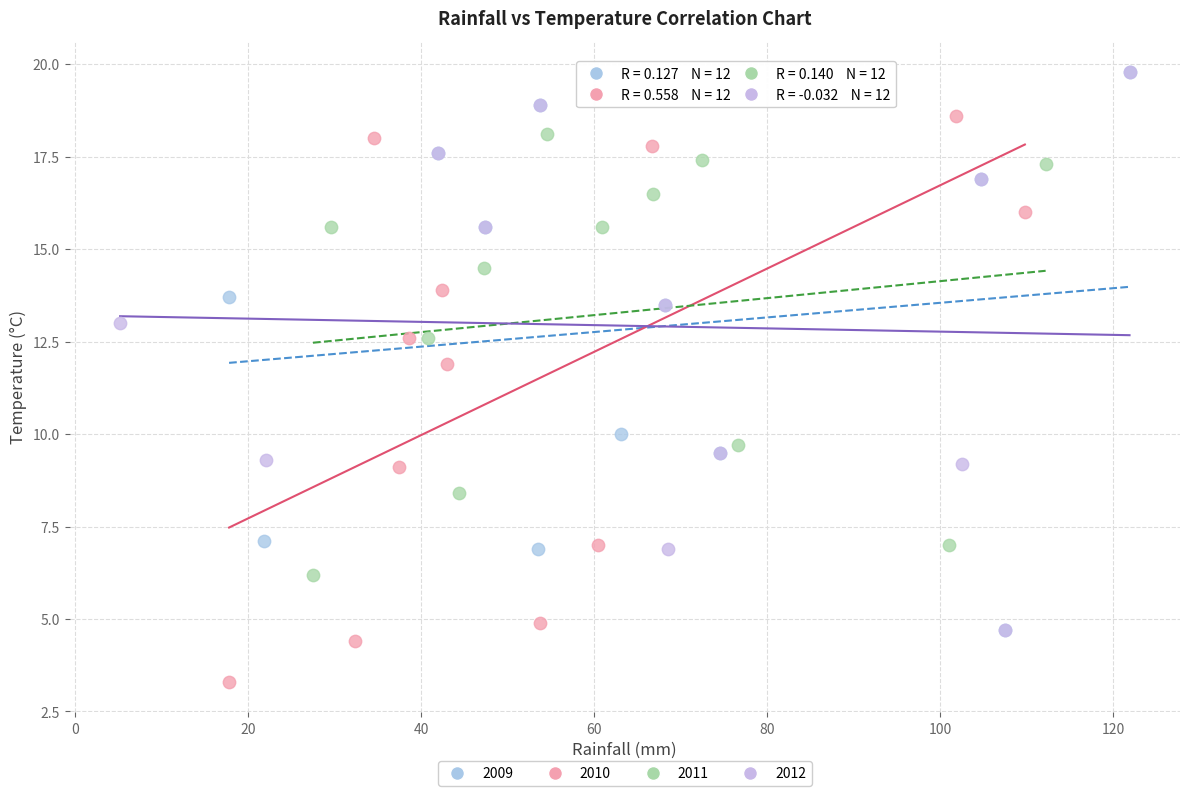

Which series reaches the minimum Y coordinate?

2010